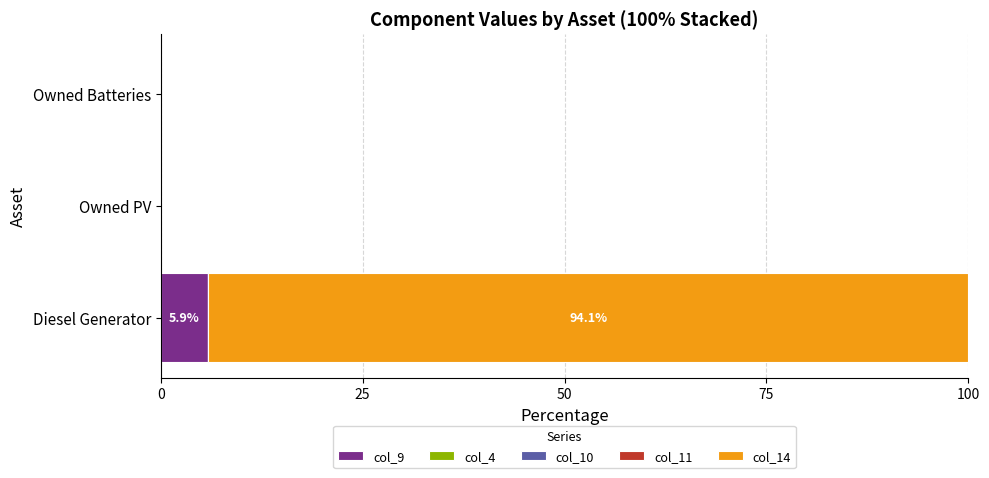

What is the sum of all col_9 values?

5.9